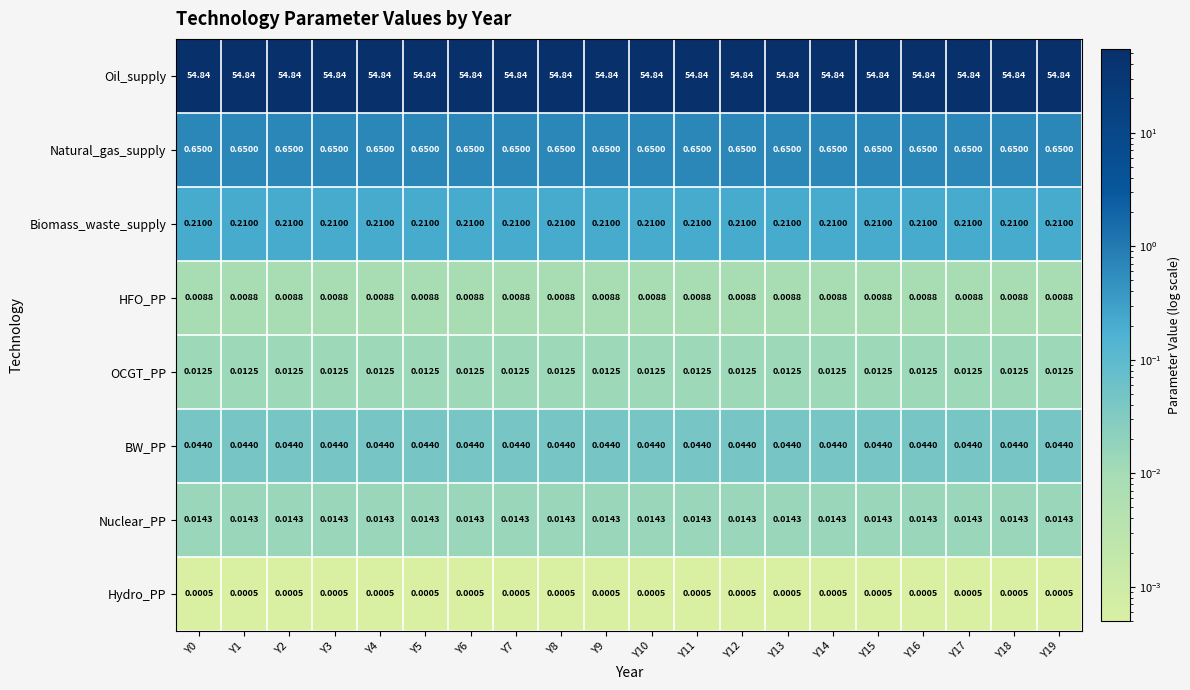

Is the value of Hydro_PP at Y8 greater than the value of BW_PP at Y3?

No